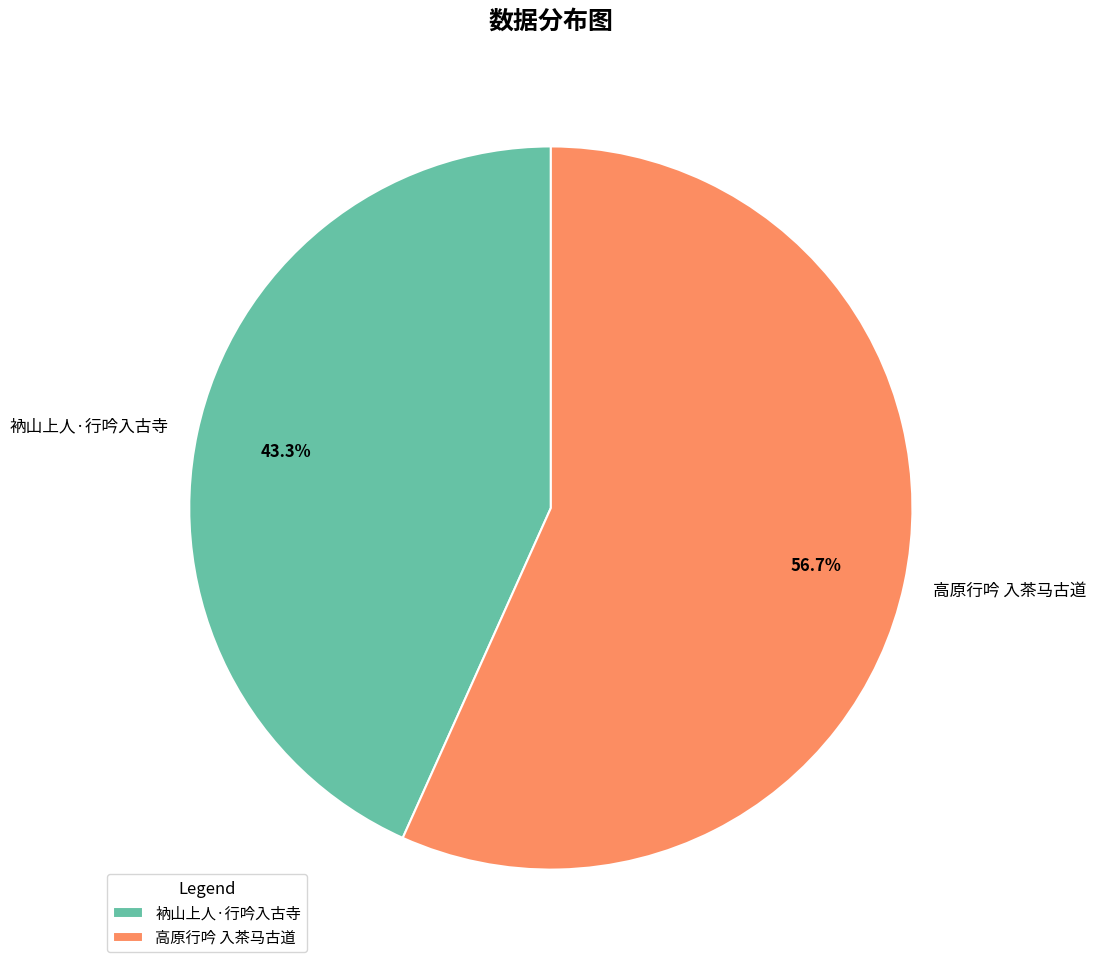

Count the number of slices in the pie.

2